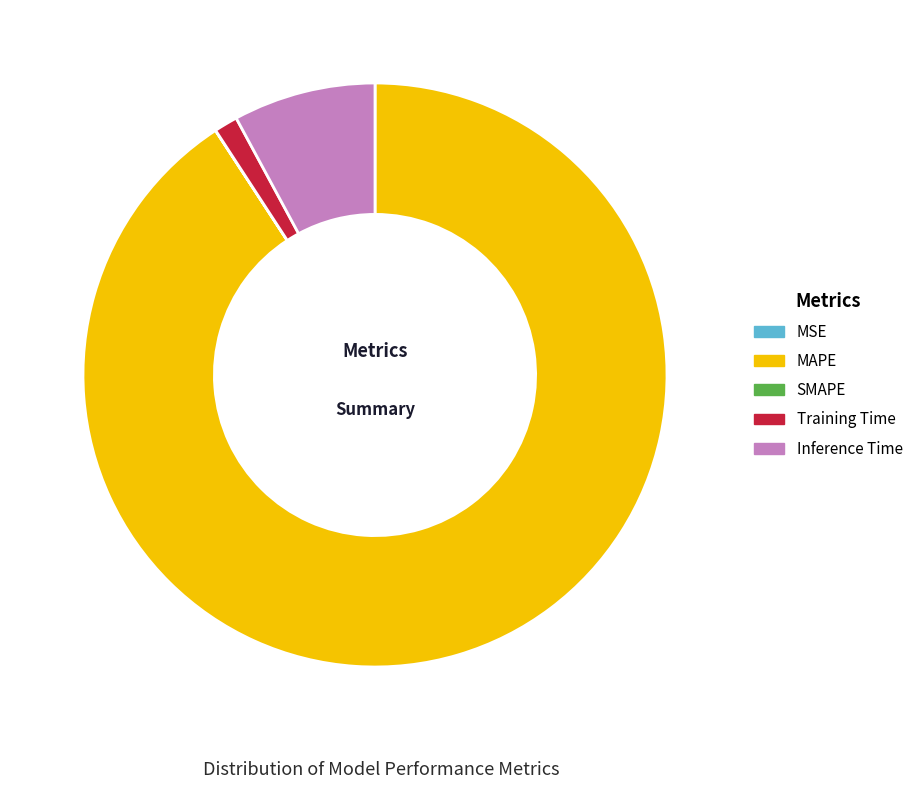

Is there a majority slice in this chart?

Yes